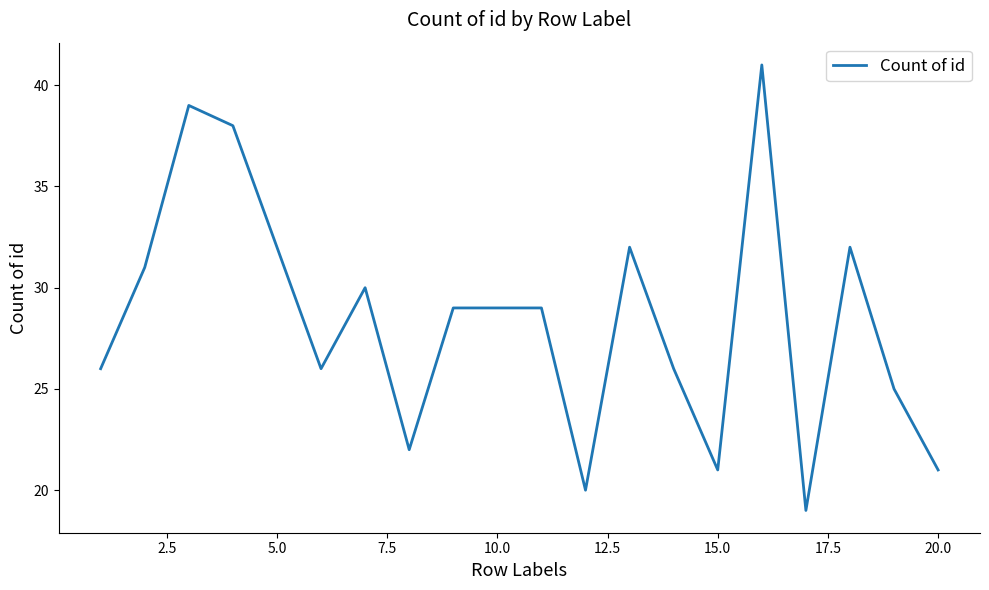

What is the greatest value displayed?

41